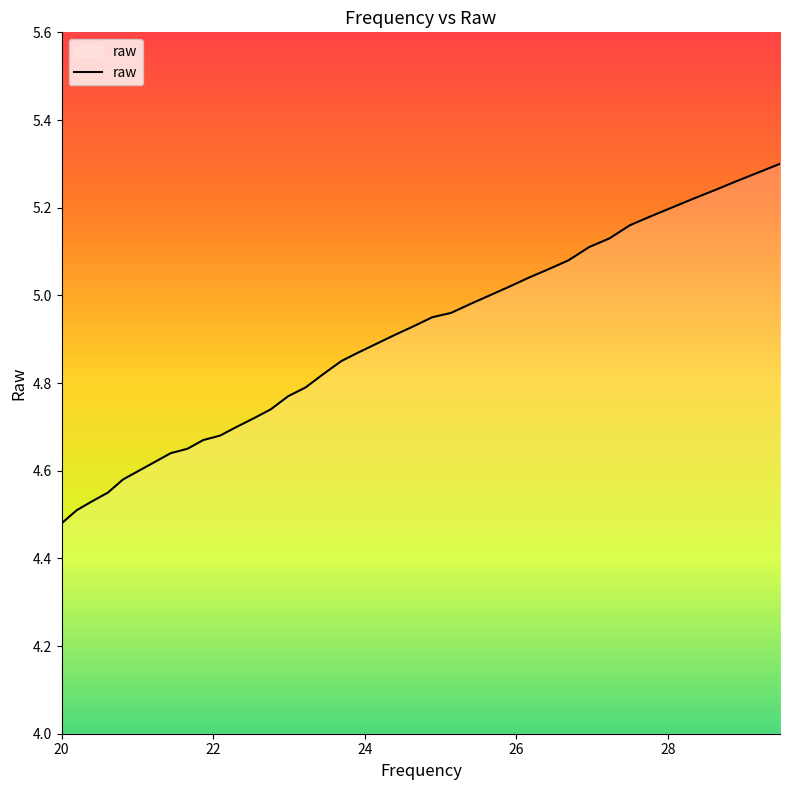

True or false: there are more than 2 points higher than both neighbors.

False